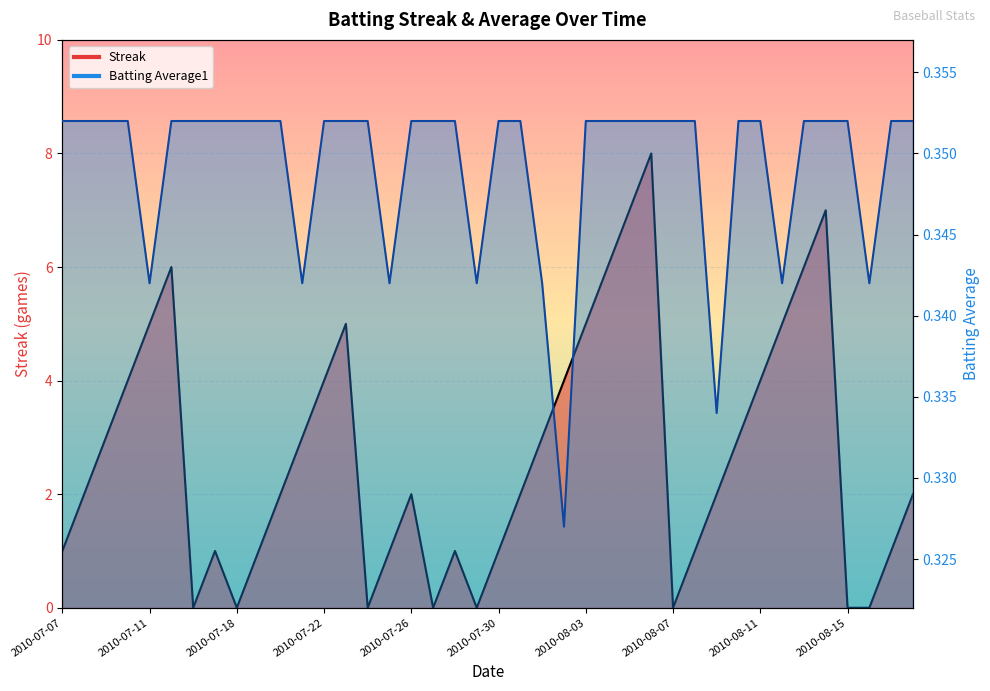

Between 2010-08-09 and 2010-07-27, which is larger?

2010-08-09